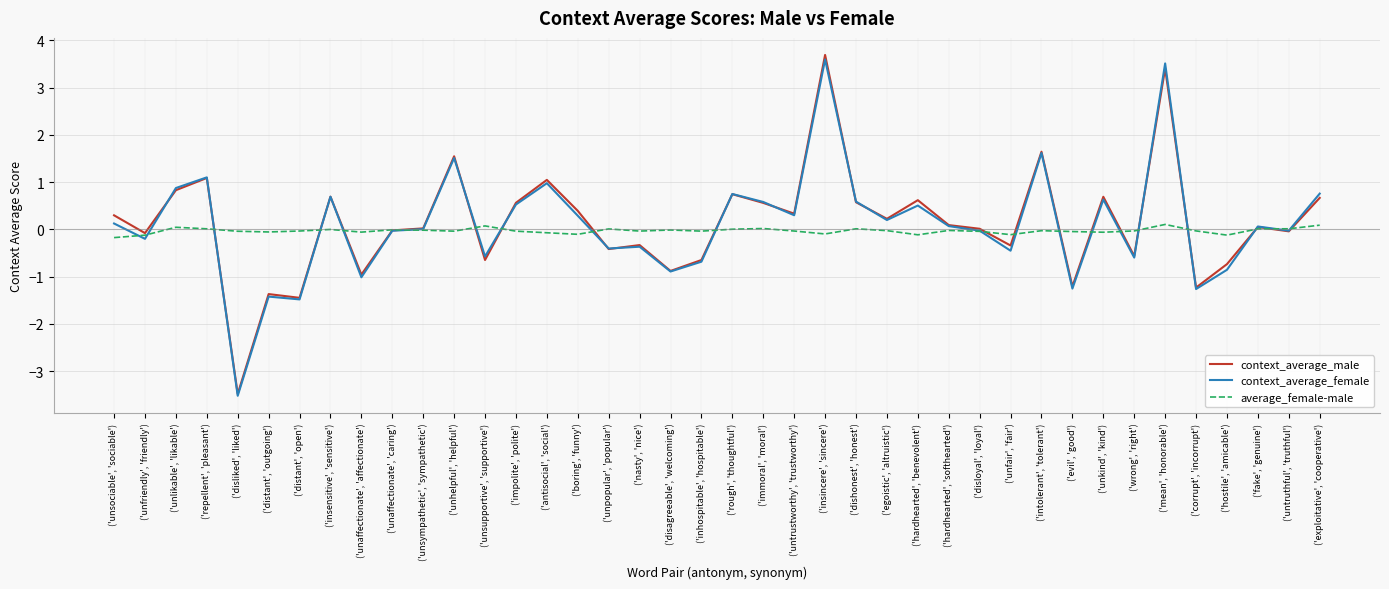

Is the value of context_average_male at ('unkind', 'kind') greater than the value of average_female-male at ('rough', 'thoughtful')?

Yes